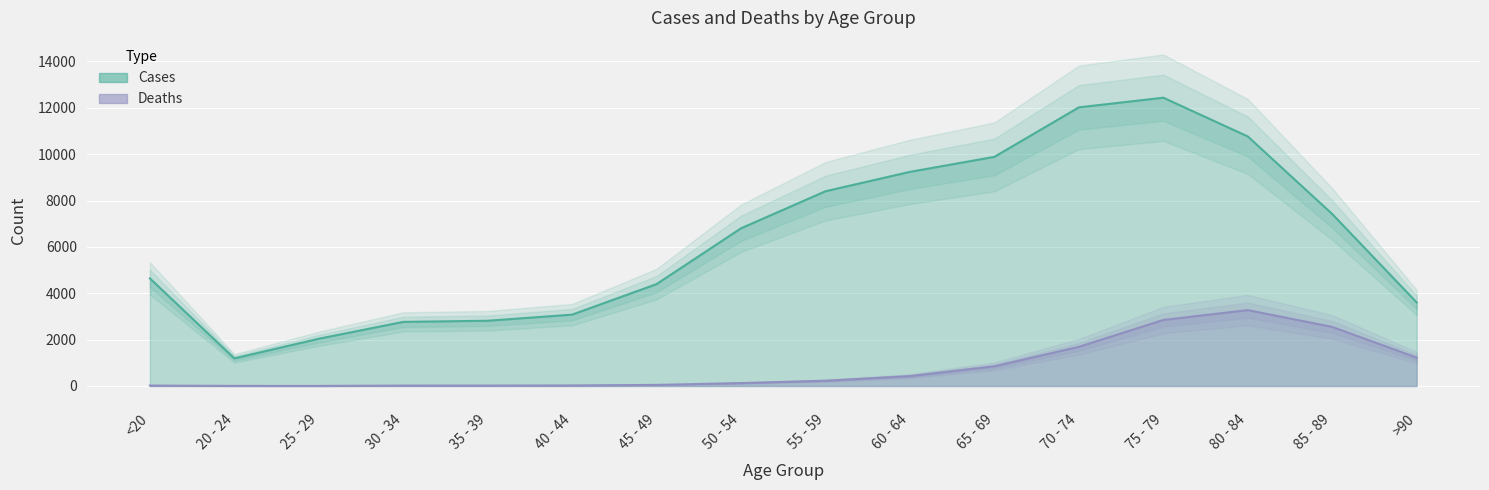

Which has a higher value, 80 - 84 or <20?

80 - 84